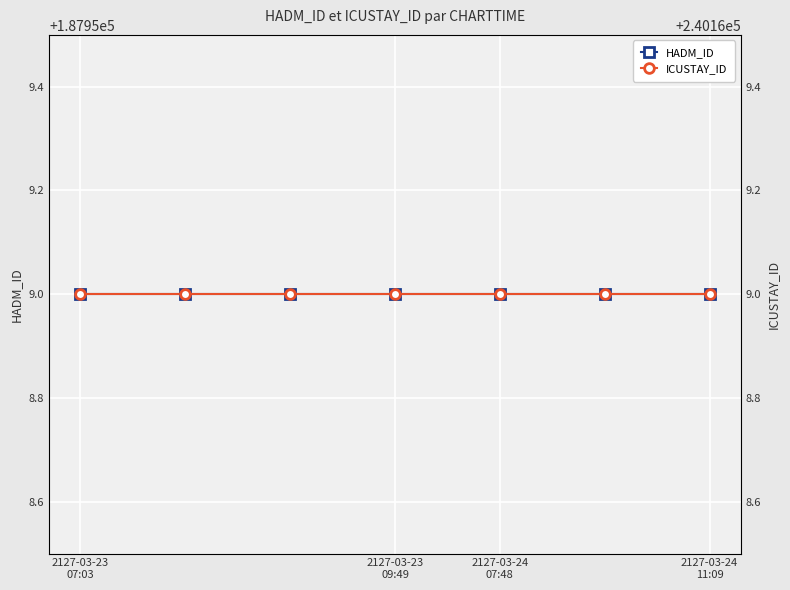

What is the value of the HADM_ID point at the 7th from the left?

187959